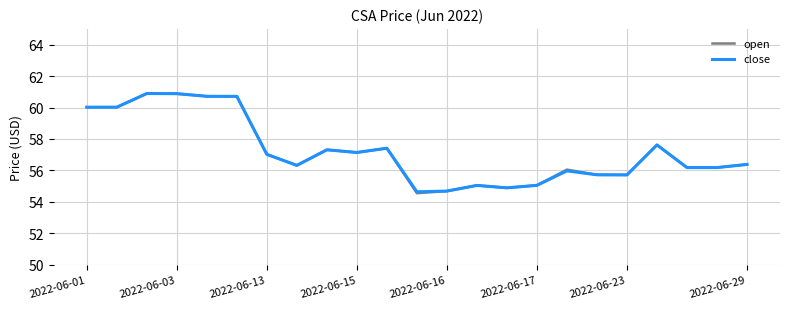

What are all the series names shown in the legend?

open, close